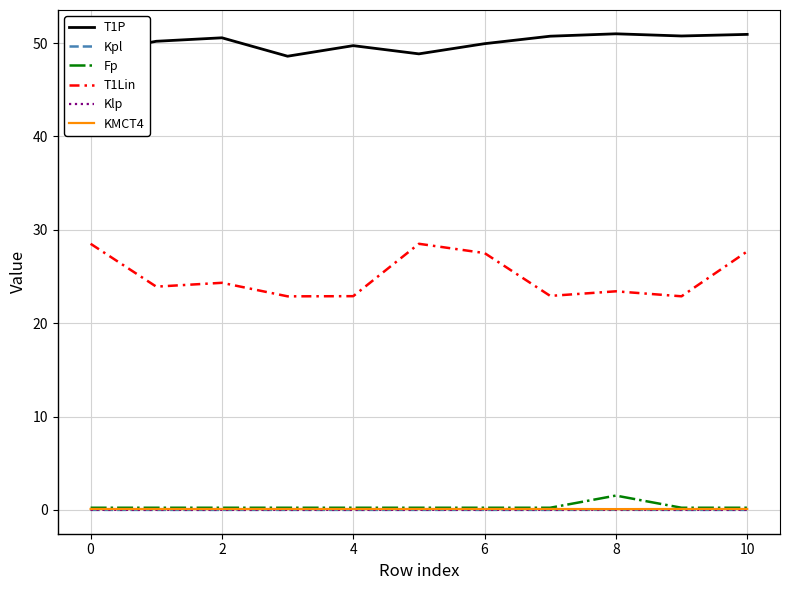

Which series has the widest spread of values?

T1Lin